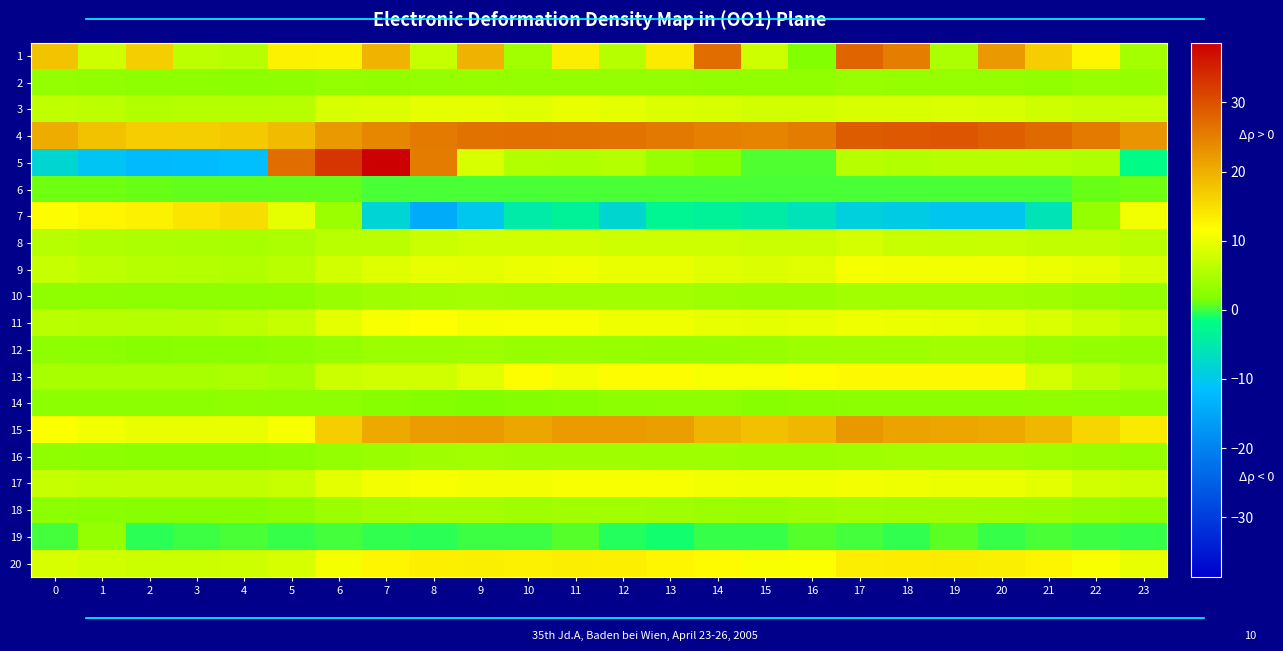

Which has a higher value, 4 or 9?

9